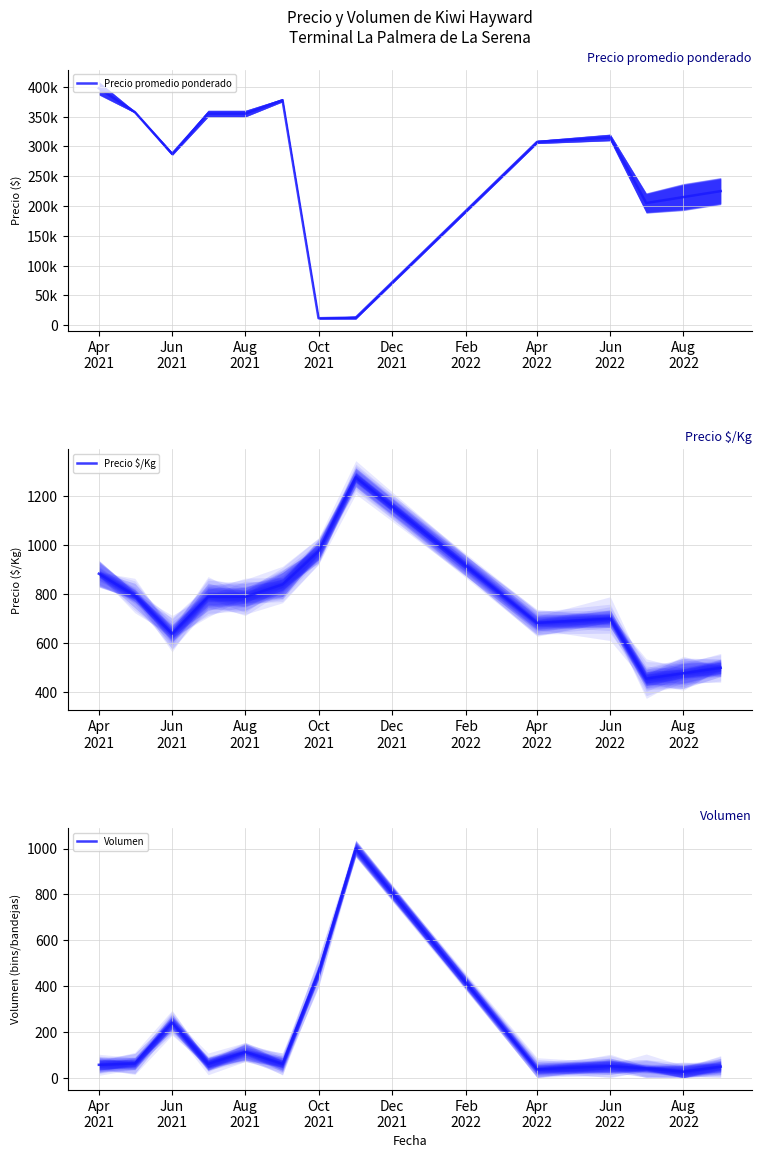

What is the maximum value shown in the chart?

397500